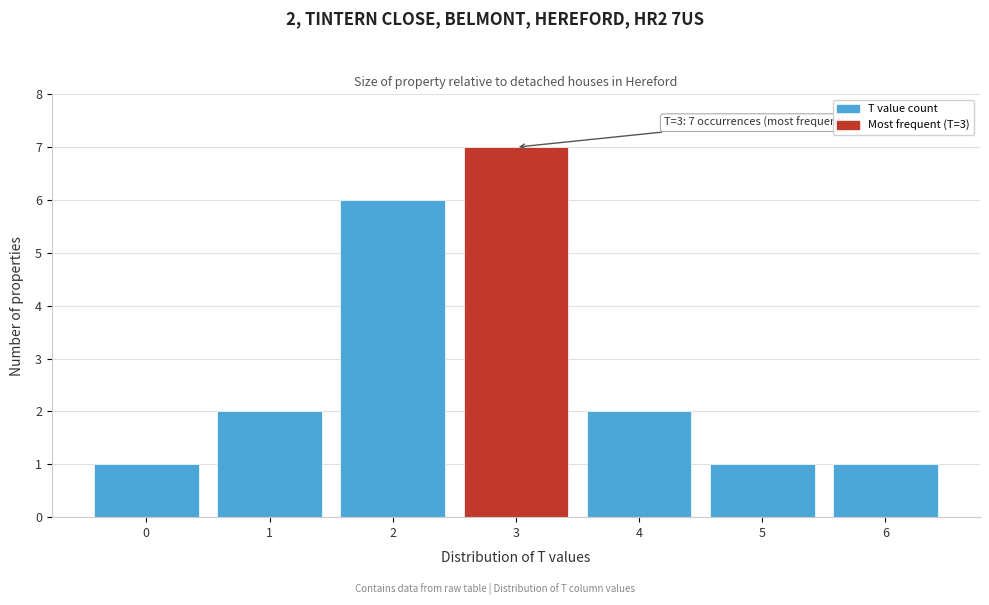

Which range on the x-axis has the tallest bar?

2.5 to 3.5